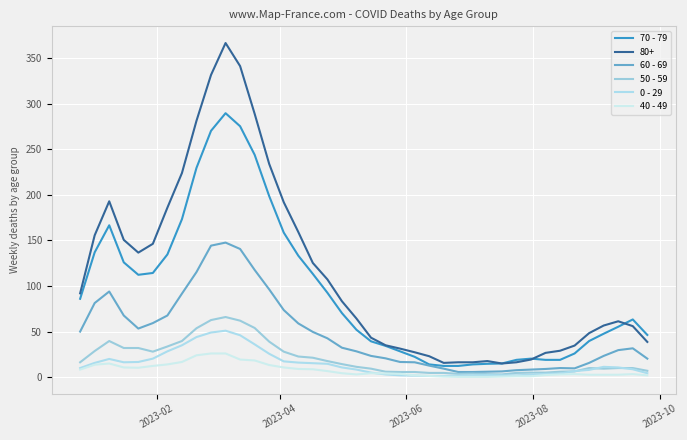

True or false: 40 - 49 and 70 - 79 intersect in this chart.

False